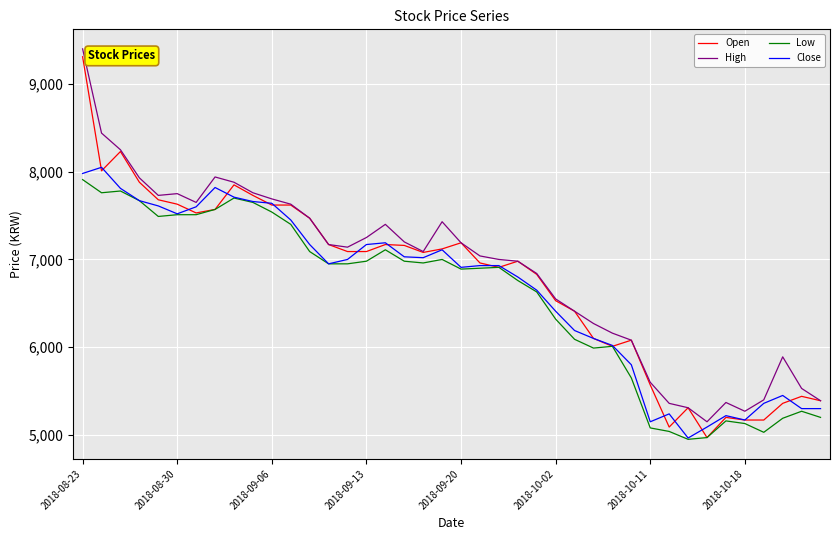

Which series has the largest range (max minus min)?

Open